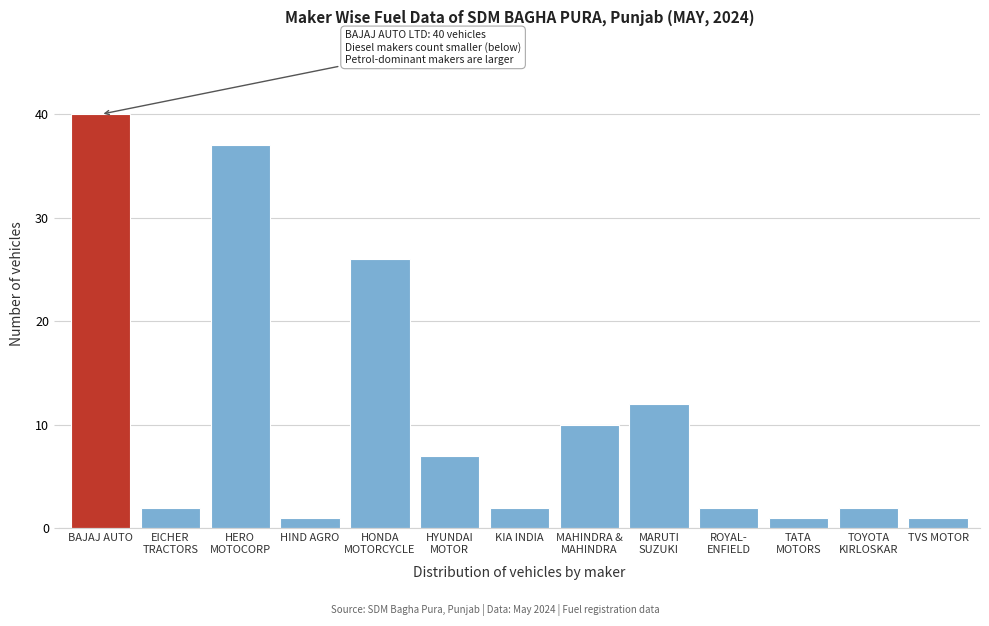

Reading right to left, extract all data points from this chart.

1	2	1	2	12	10	2	7	26	1	37	2	40